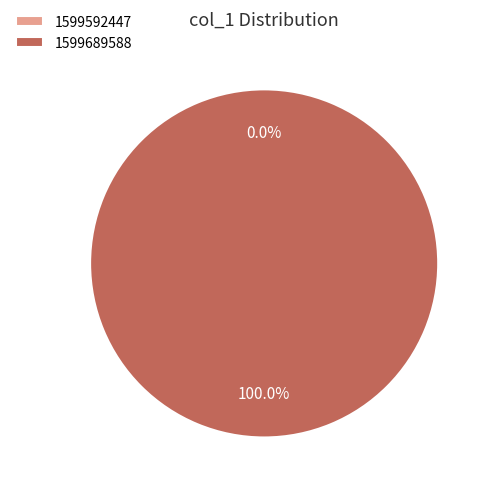

Which slice is the largest?

1599689588